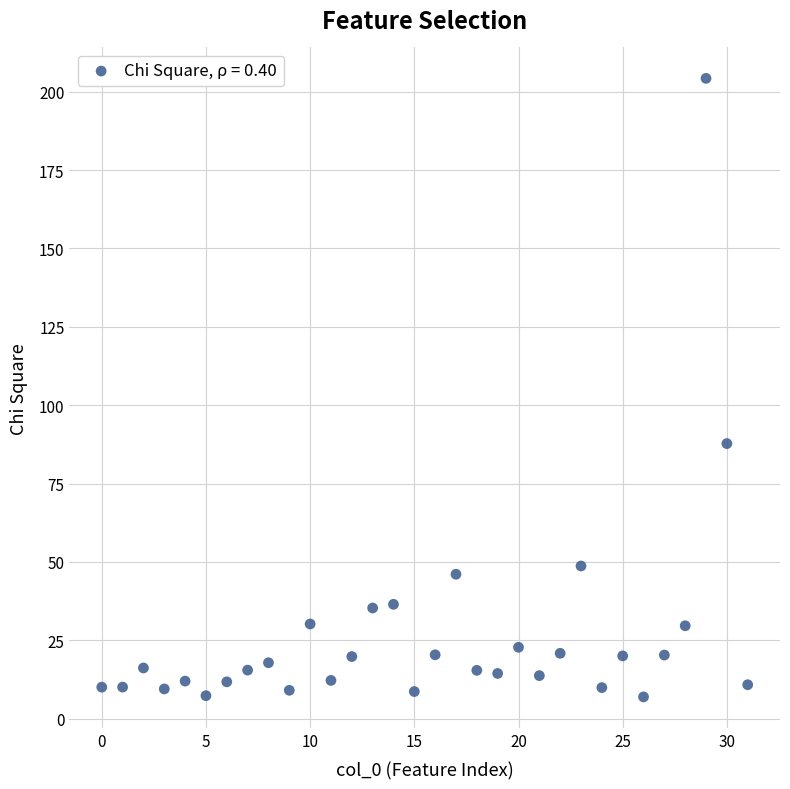

What is the range of Y values (max minus min)?

197.3